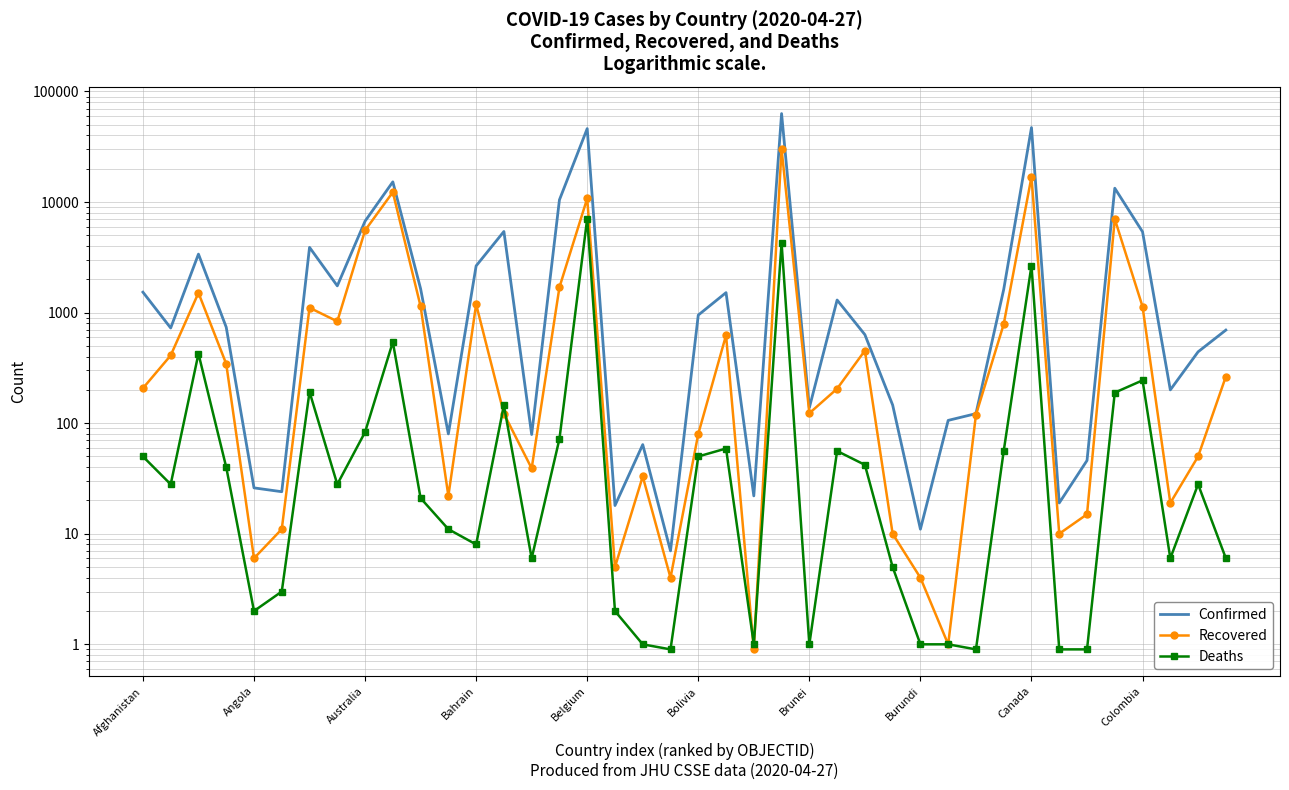

How many values in the Deaths series exceed 28?

18